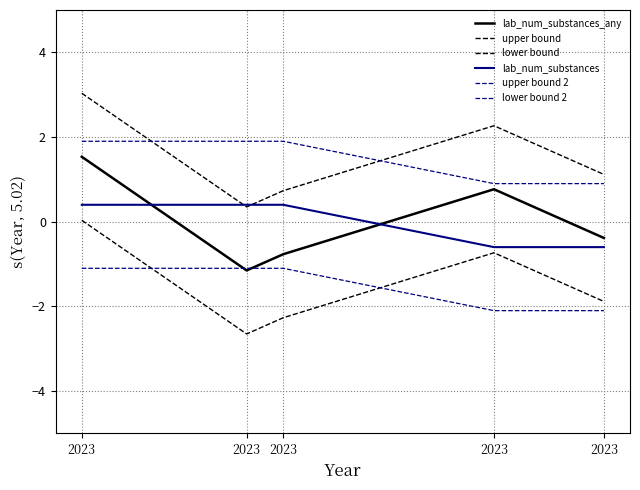

Reading left to right, transcribe all the data shown in this chart.

lab_num_substances_any: 2023=1.5	2023=-1.2	2023=-0.8	2023=0.8	2023=-0.4
upper bound: 2023=3.0	2023=0.3	2023=0.7	2023=2.3	2023=1.1
lower bound: 2023=0.0	2023=-2.7	2023=-2.3	2023=-0.7	2023=-1.9
lab_num_substances: 2023=0.4	2023=0.4	2023=0.4	2023=-0.6	2023=-0.6
upper bound 2: 2023=1.9	2023=1.9	2023=1.9	2023=0.9	2023=0.9
lower bound 2: 2023=-1.1	2023=-1.1	2023=-1.1	2023=-2.1	2023=-2.1